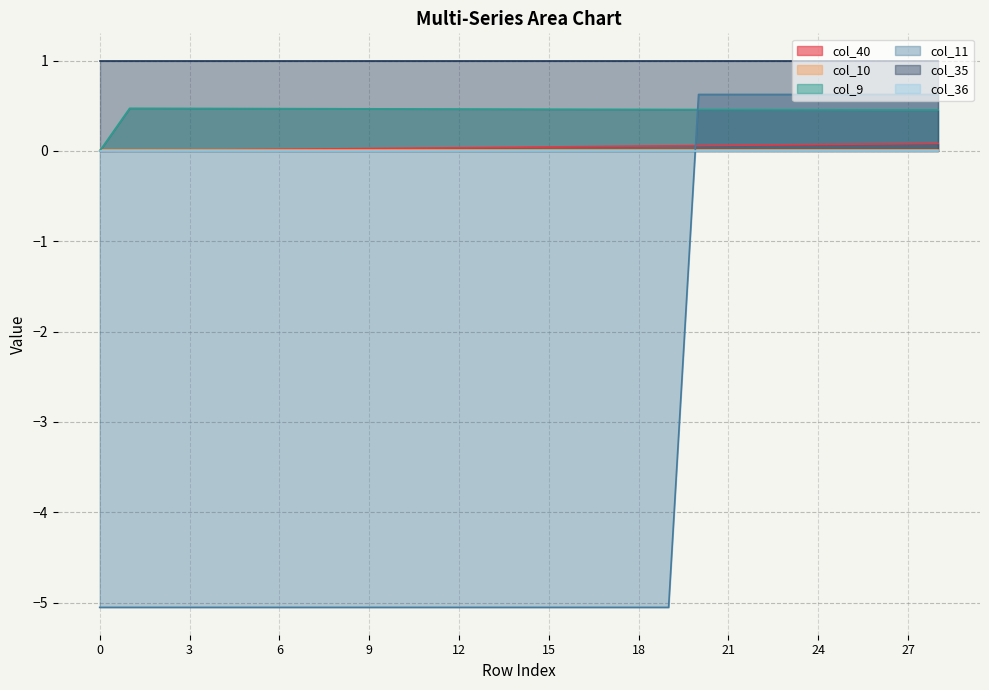

Between 23 and 27, which series saw the biggest shift?

col_40